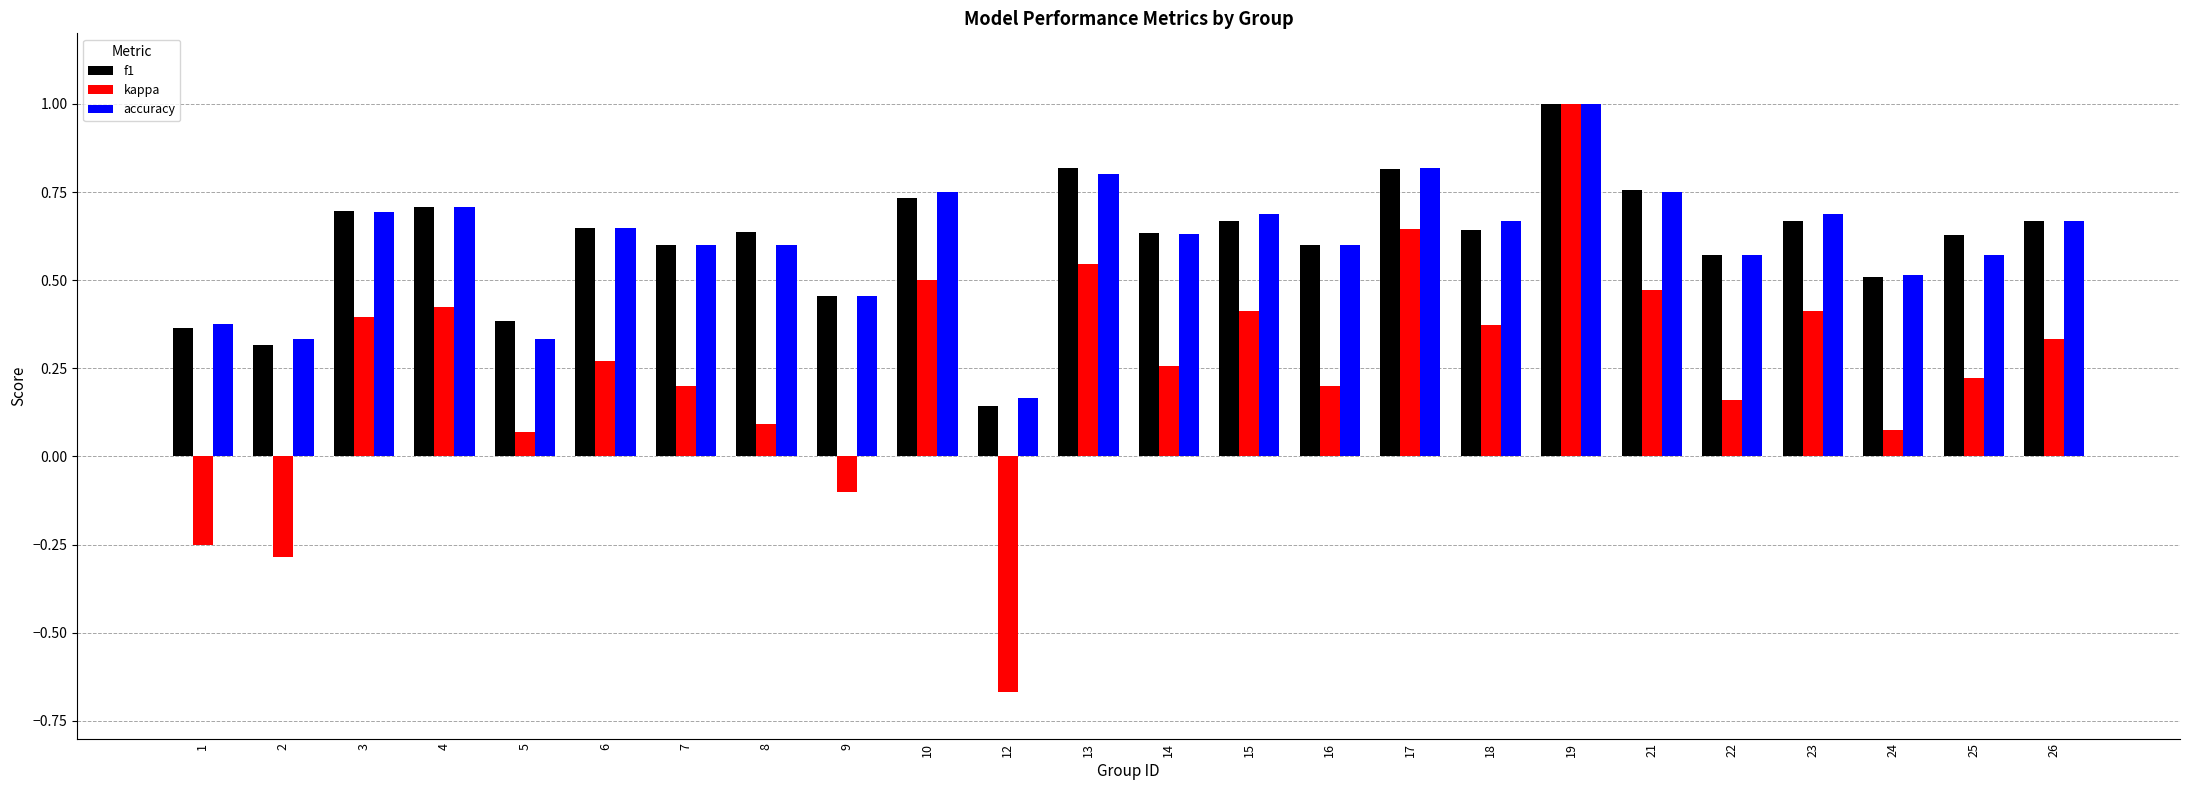

At which category is the sum across all series the highest?

19